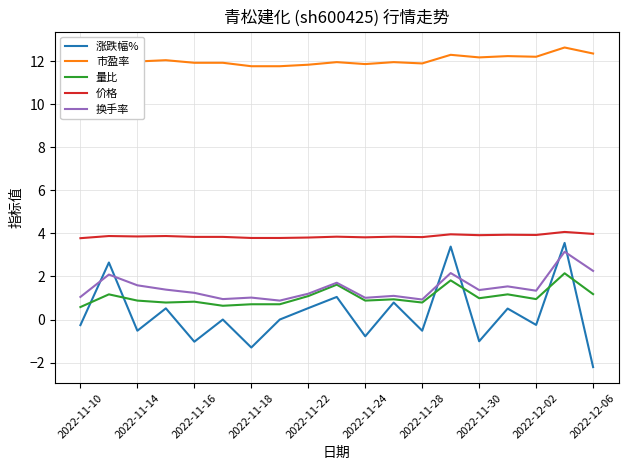

Rank the series by their maximum value, from highest to lowest.

市盈率, 价格, 涨跌幅%, 换手率, 量比